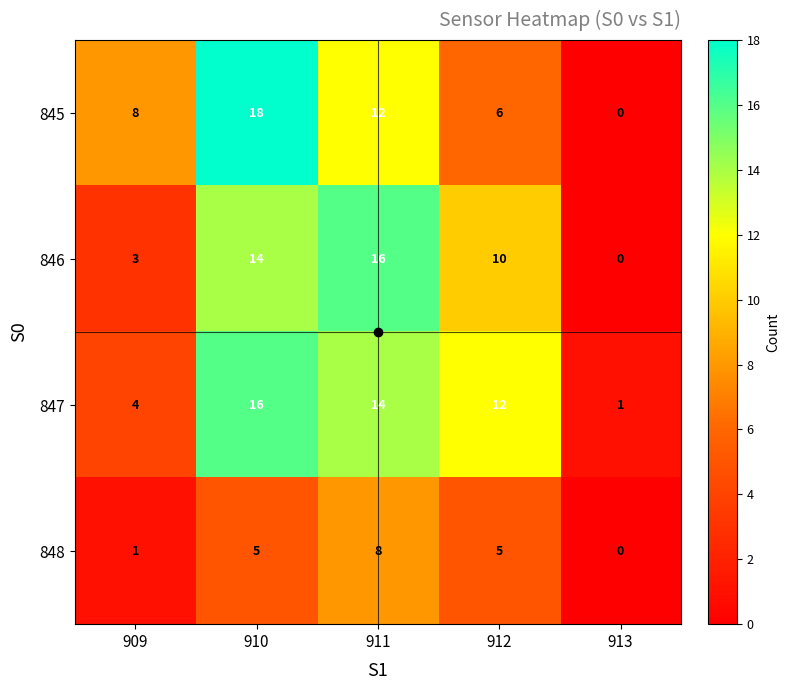

Which series has the largest total across all categories?

847